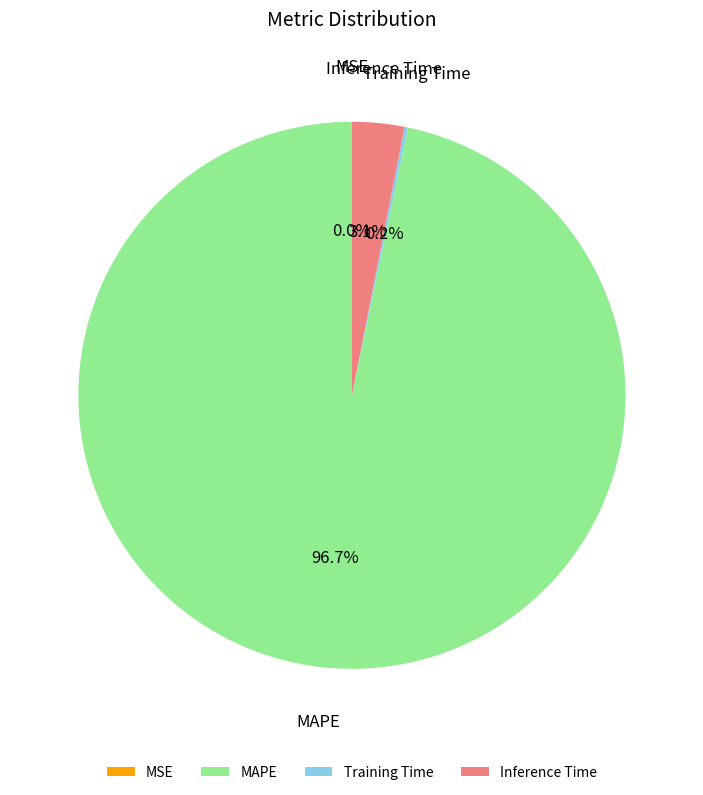

To the nearest percent, what portion does MAPE represent?

97%